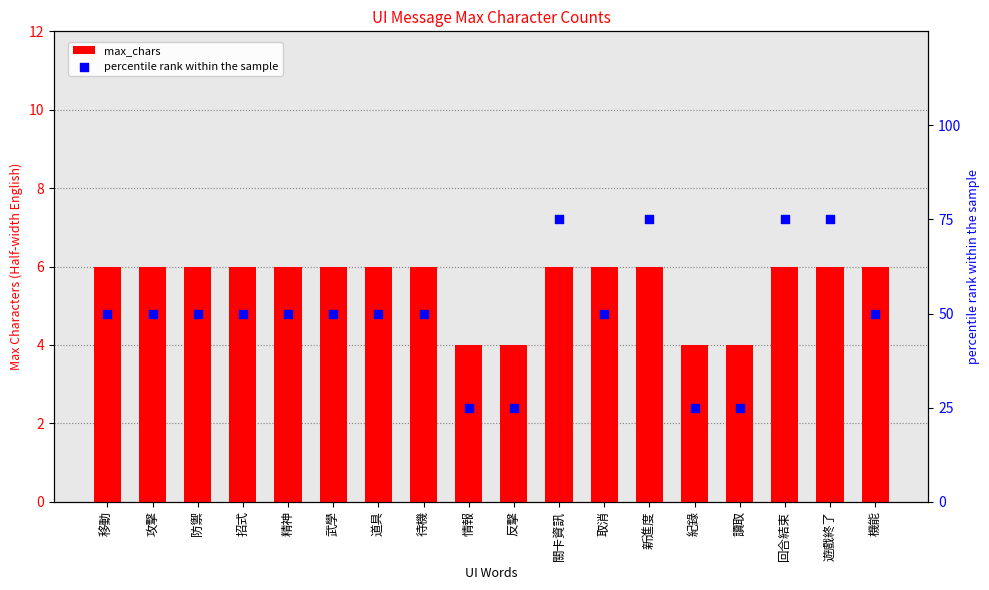

At which category is the sum across all series the highest?

關卡資訊